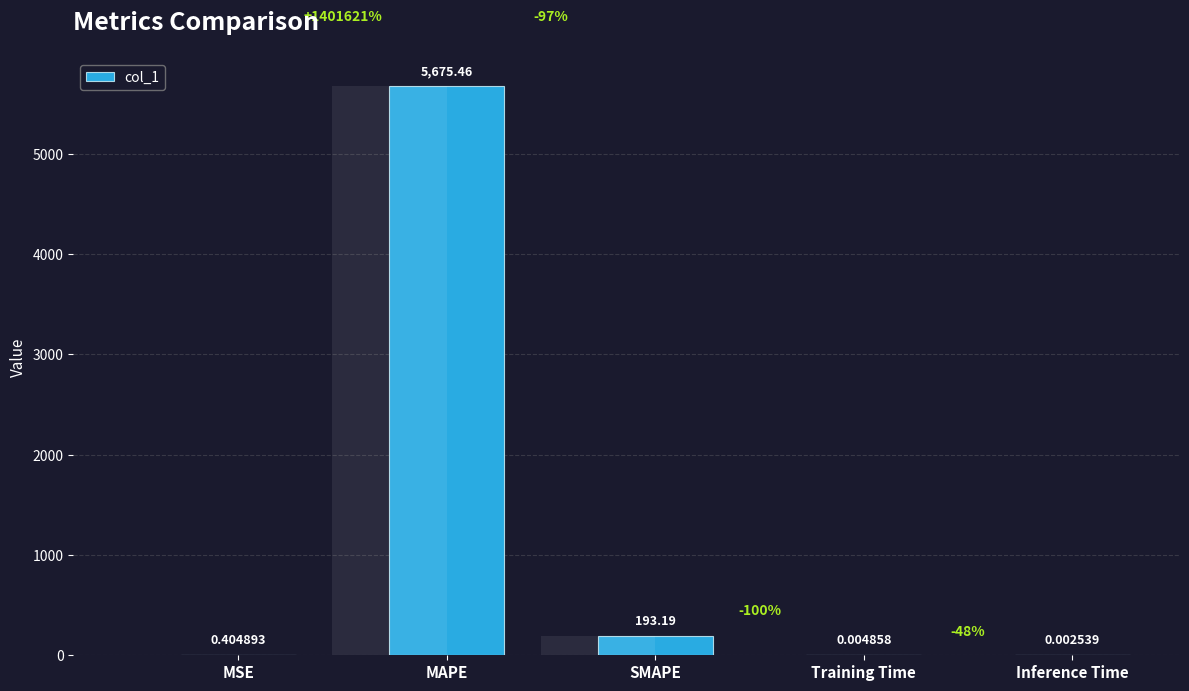

List the labels in order of value, largest first.

MAPE, SMAPE, MSE, Training Time, Inference Time